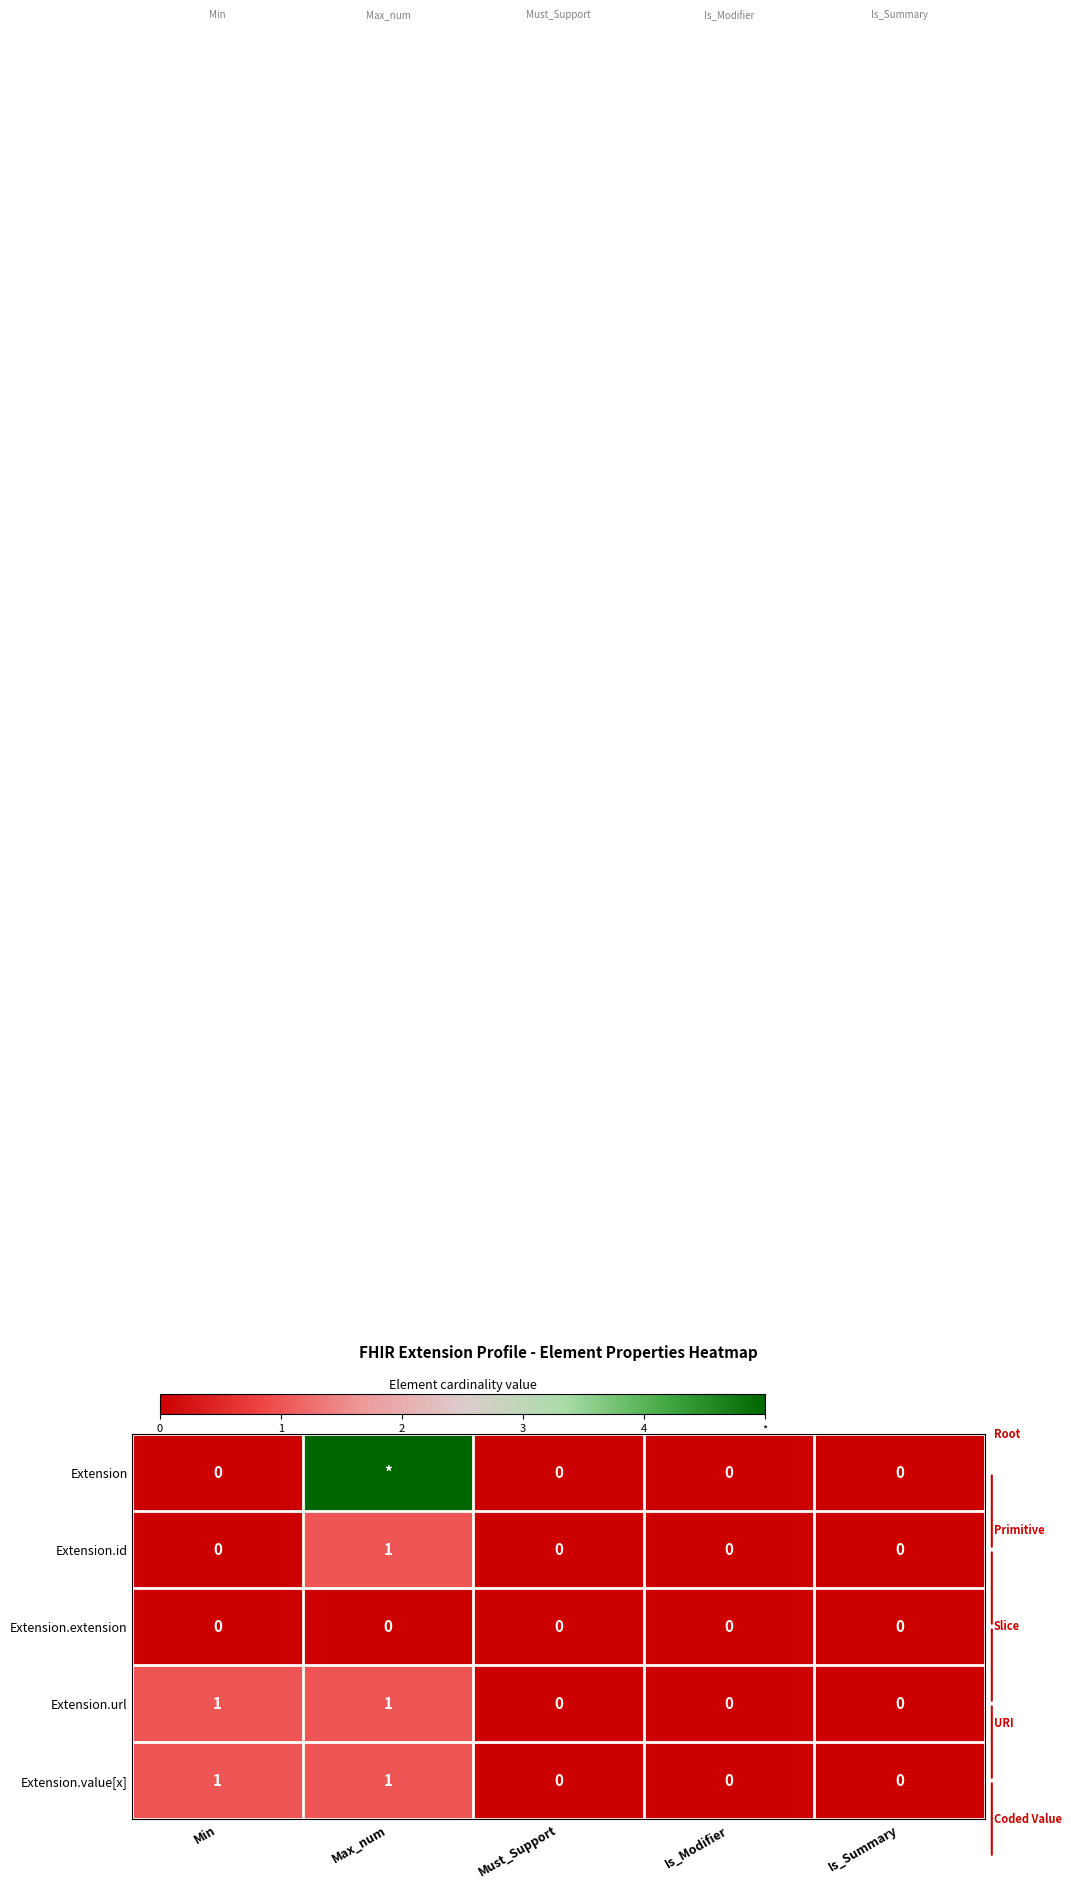

The Extension.extension series shows 0 at Is_Summary. True or false?

True